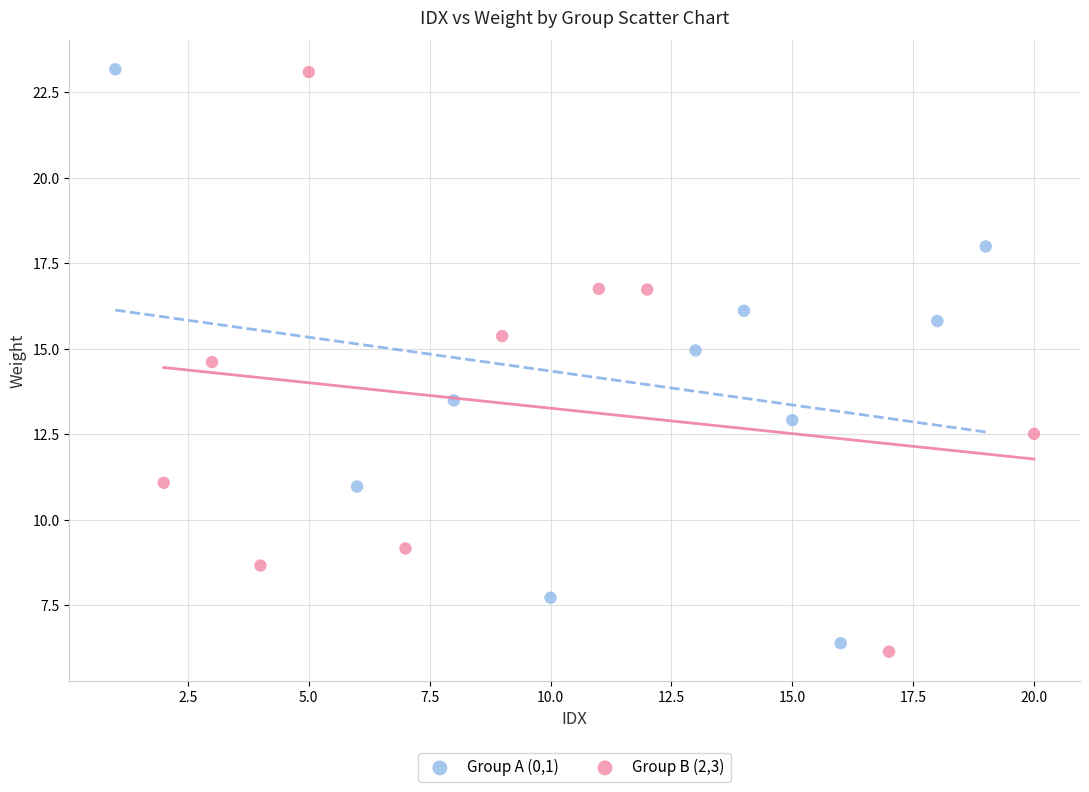

What are all the series names shown in the legend?

Group A (0,1), Group B (2,3)